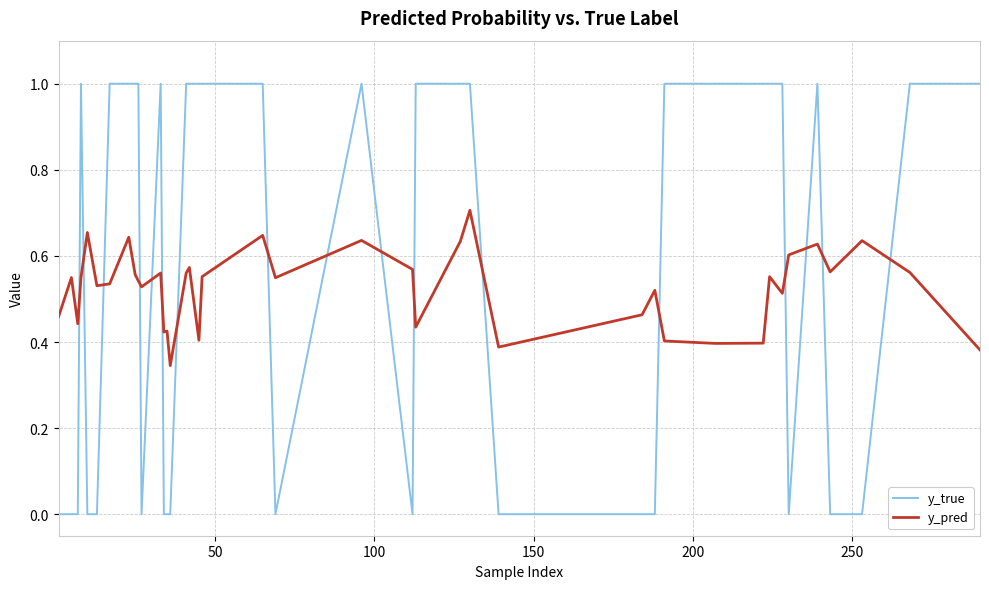

Which series has the largest total across all categories?

y_true